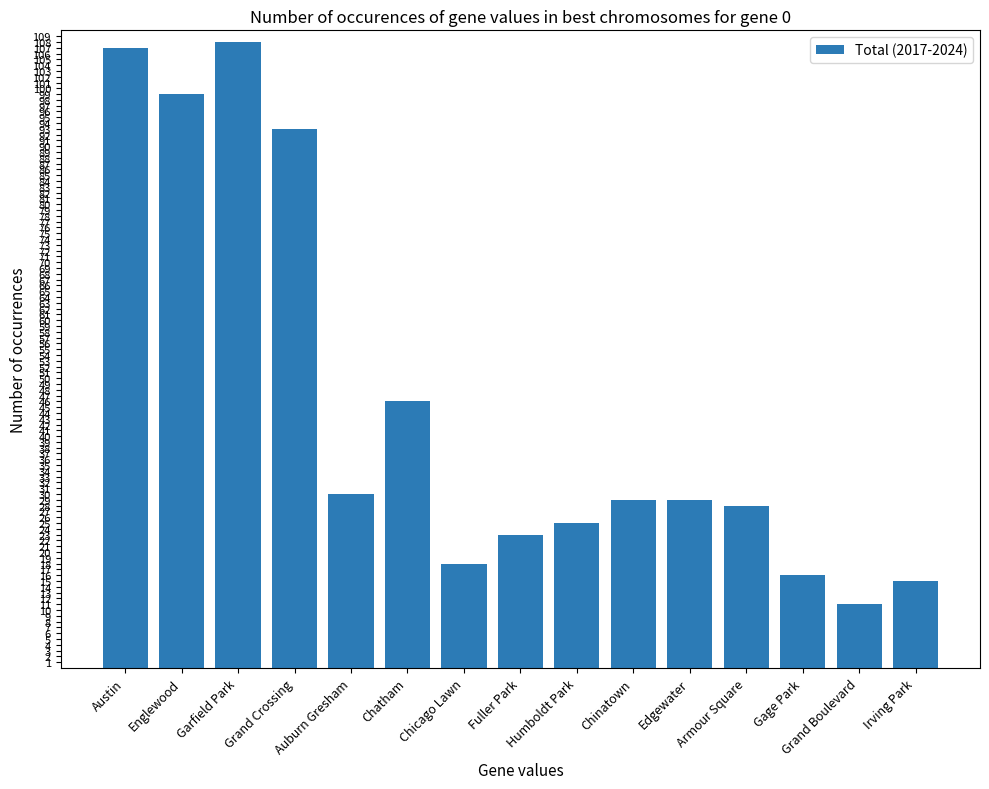

At which label is the value closest to 59?

Chatham